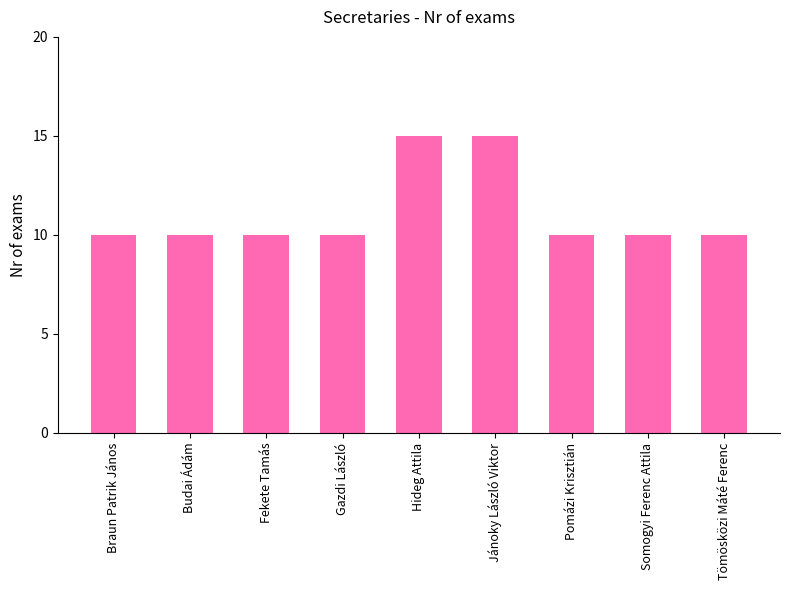

What is the value of the 7th bar from the left?

10